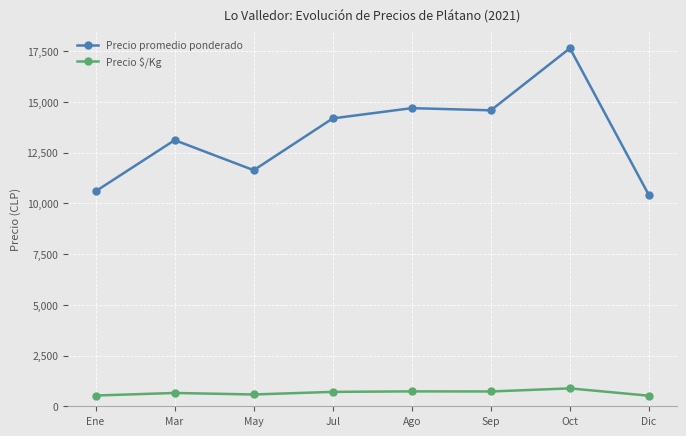

How many lines are shown in the chart?

2